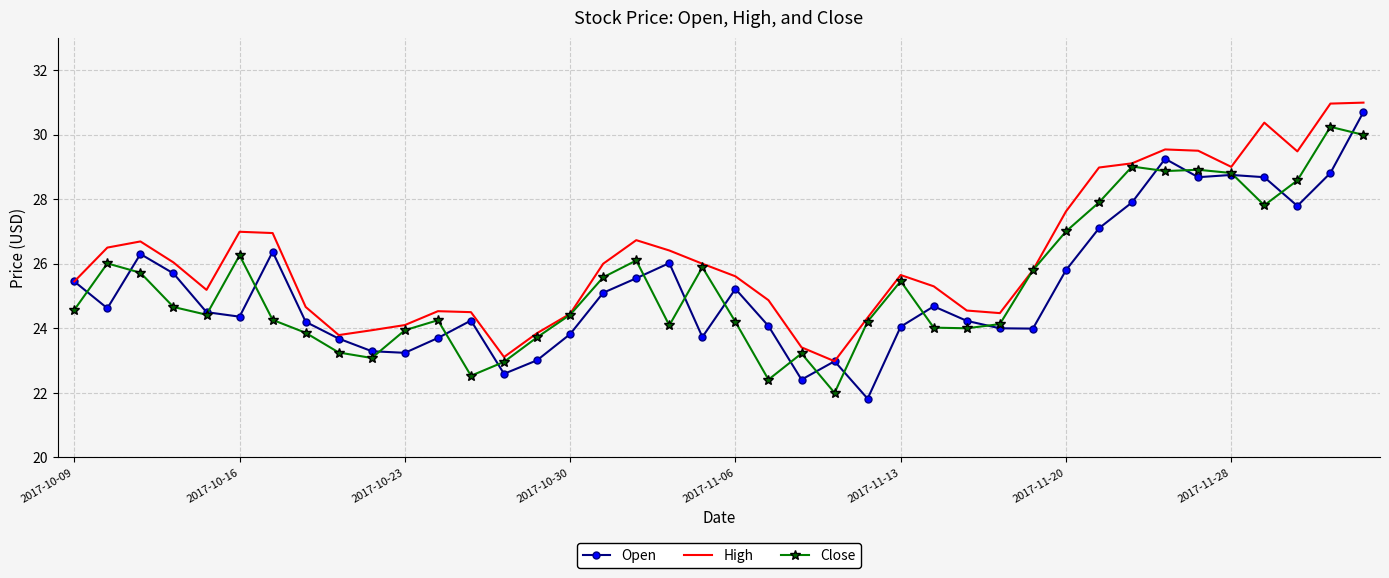

What is the minimum value shown in the chart?

21.8